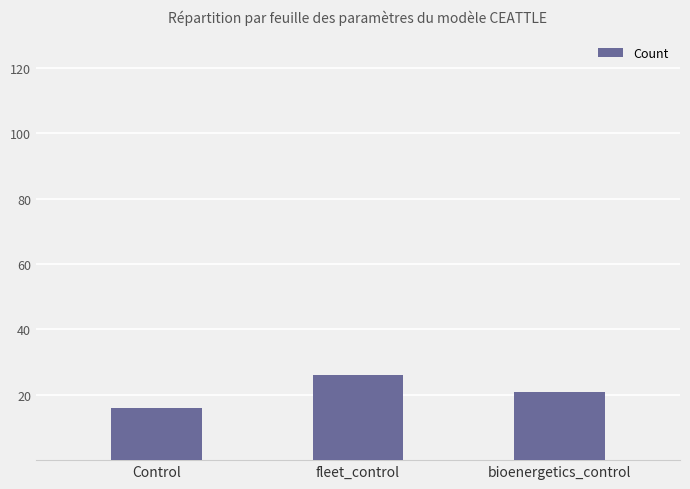

Reading right to left, list all the values displayed in this chart.

21	26	16